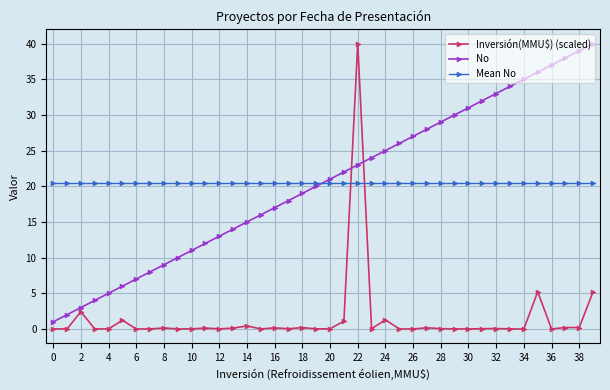

True or false: Inversión(MMU$) (scaled) and Mean No cross at least once.

True